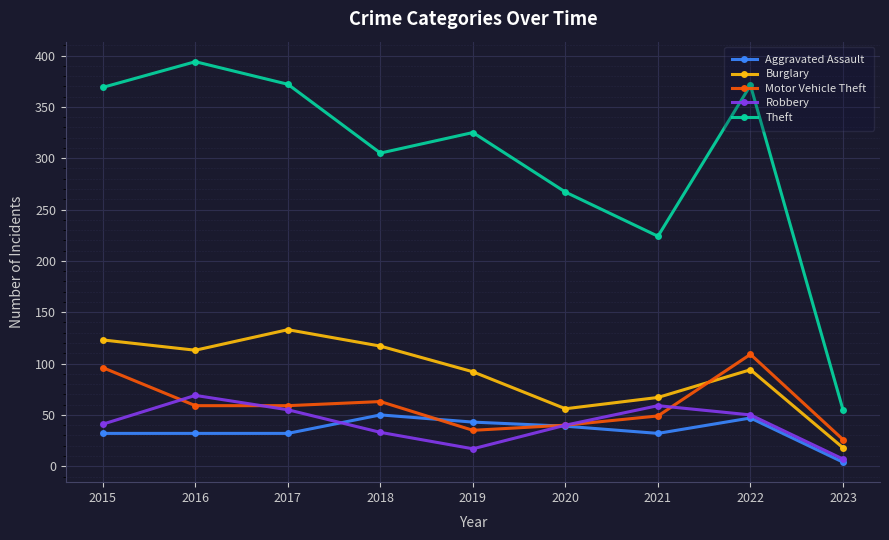

What are all the series names shown in the legend?

Aggravated Assault, Burglary, Motor Vehicle Theft, Robbery, Theft